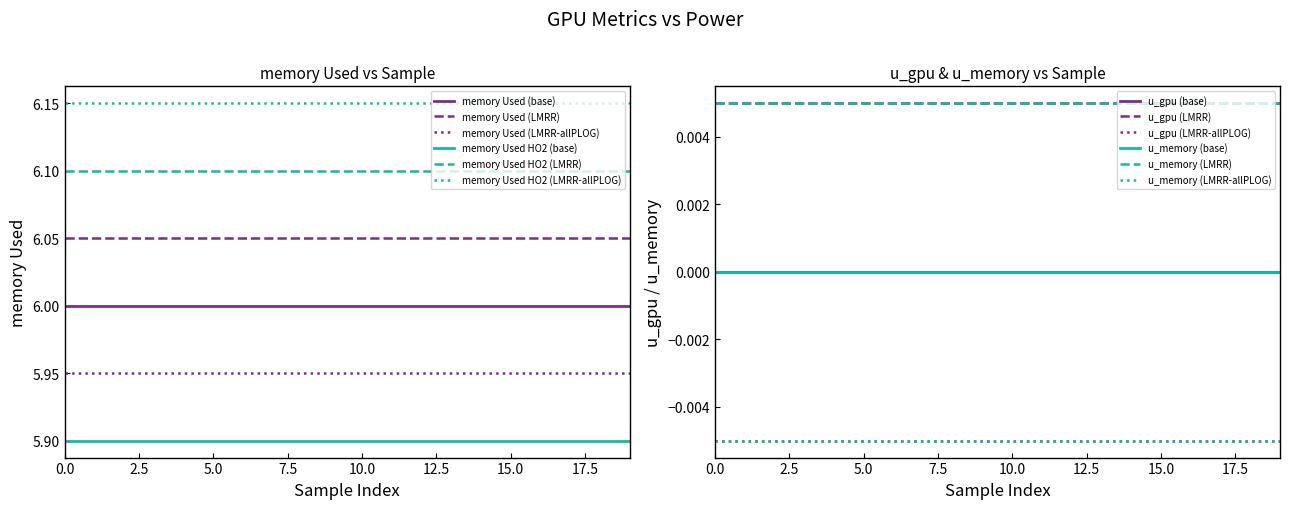

Rank the series by their maximum value, from highest to lowest.

memory Used, u_gpu, u_memory